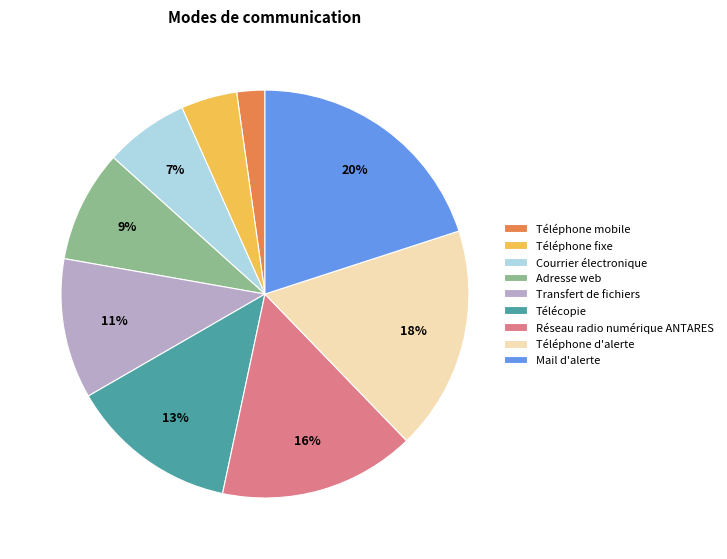

Between Téléphone d'alerte and Transfert de fichiers, which is larger?

Téléphone d'alerte